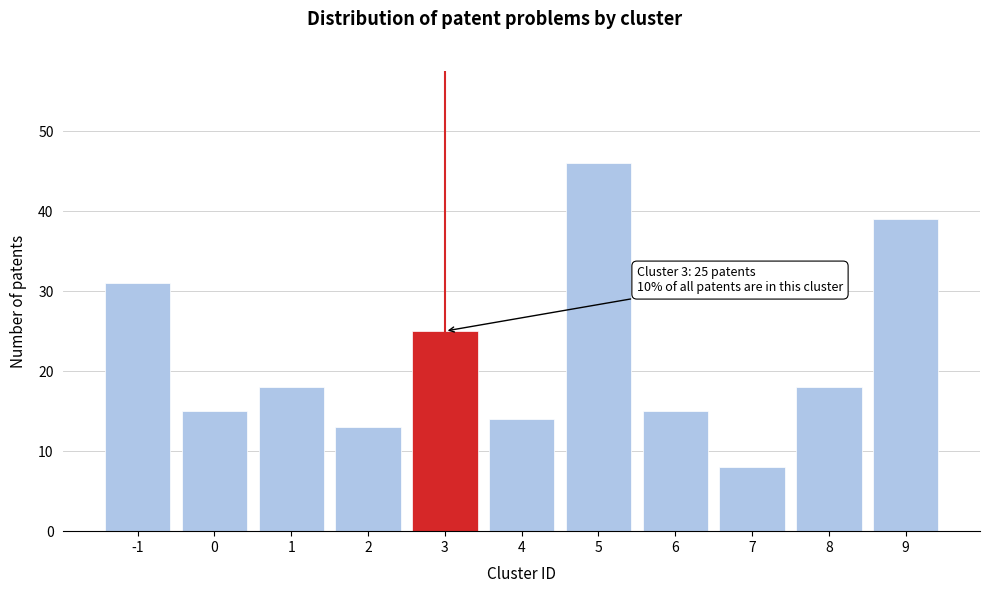

Reading left to right, extract all data points from this chart.

31	15	18	13	25	14	46	15	8	18	39